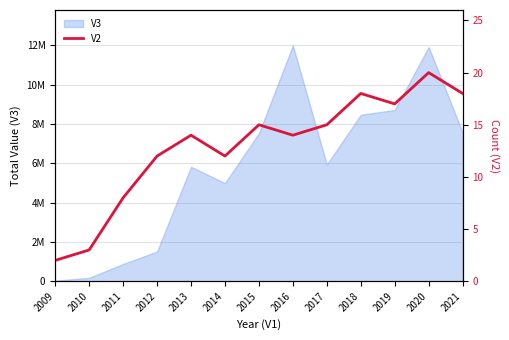

Where is the first local maximum?

2013